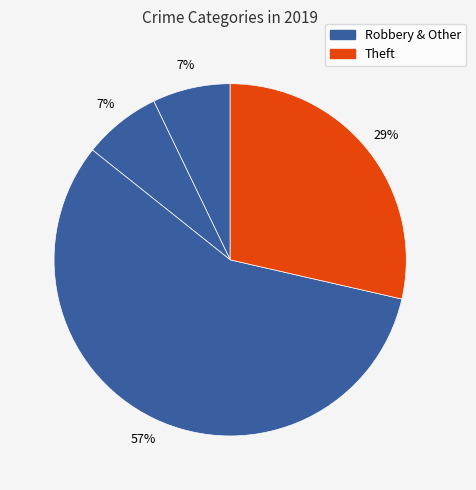

Which slice represents more than half of the pie?

Robbery